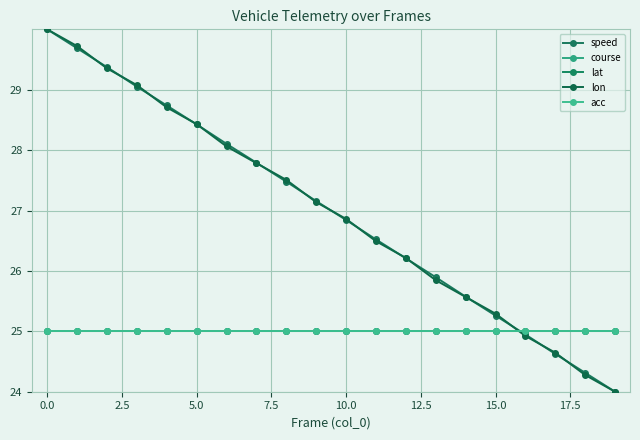

Does the chart have visible grid lines?

Yes